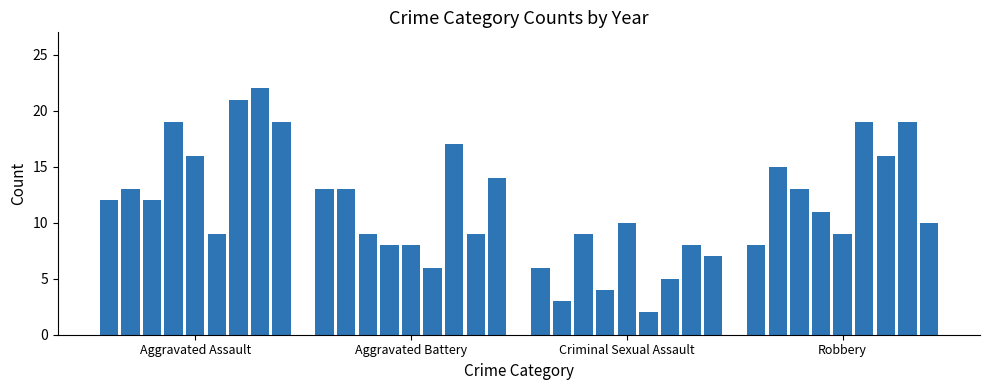

What is the sum of all values?

414